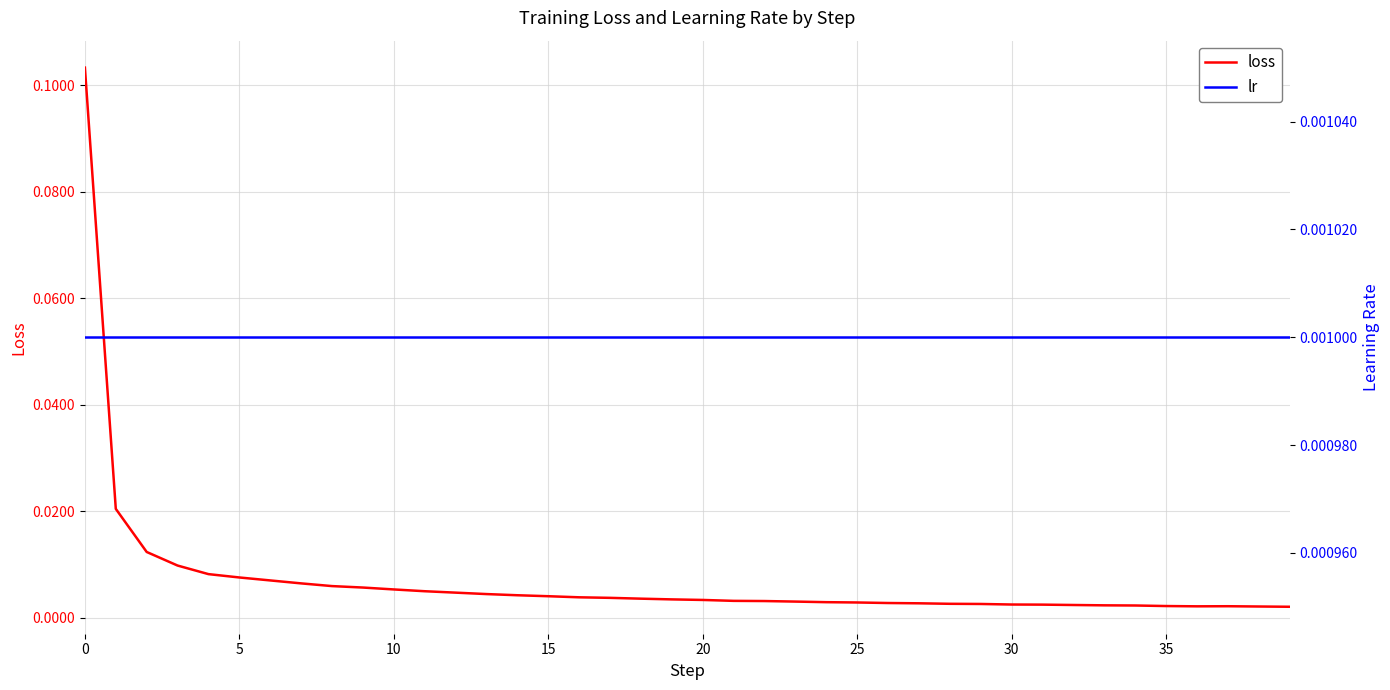

At which label is loss closest to 0?

39